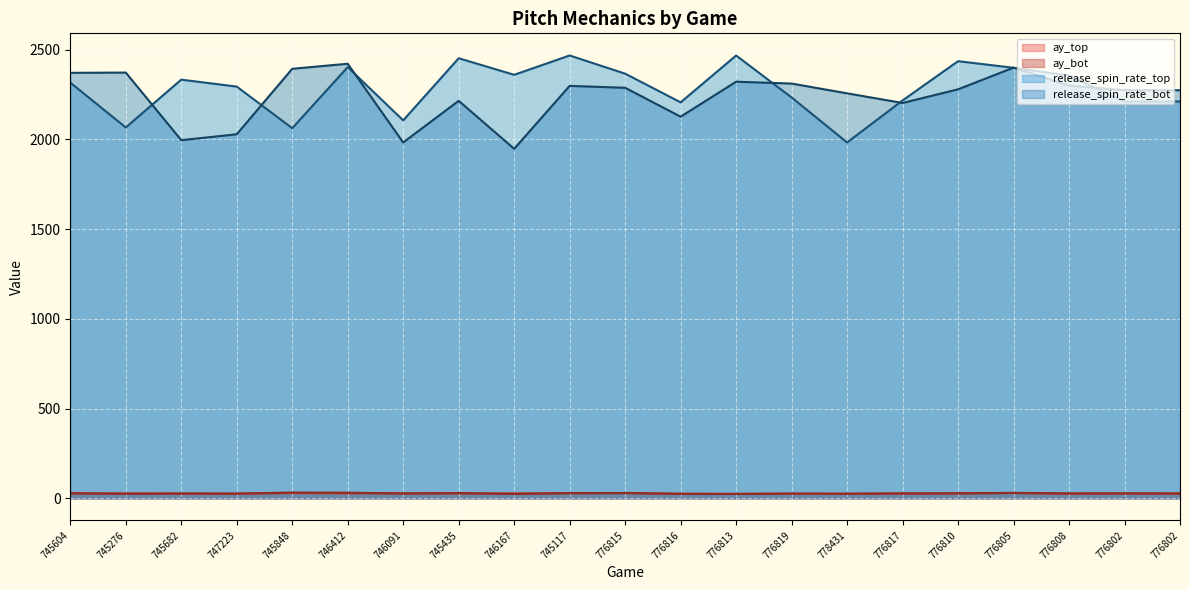

The value of ay_top at 746091 is 39.8. True or false?

False